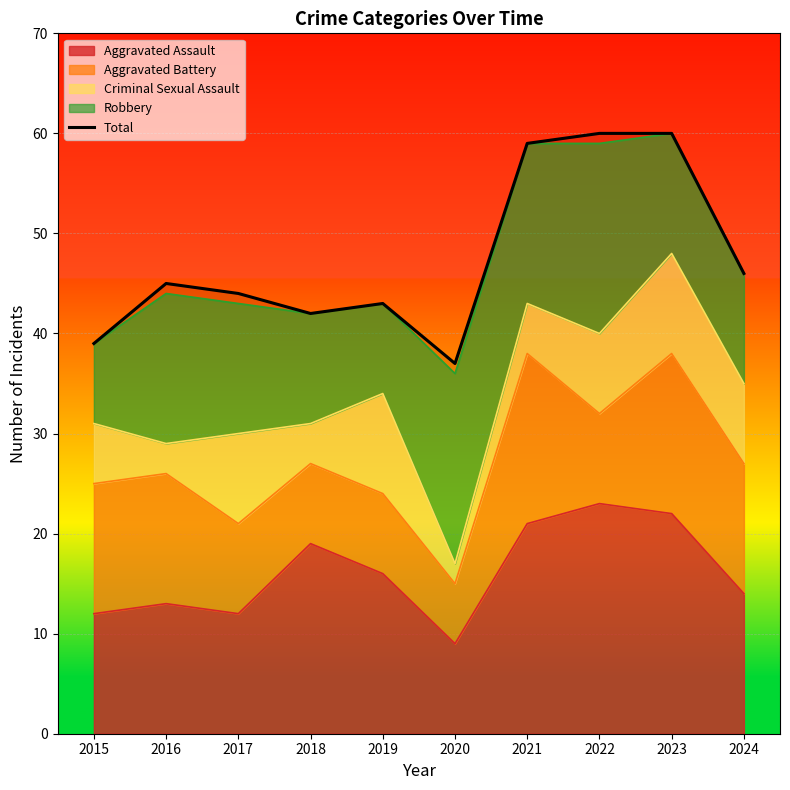

How many lines are shown in the chart?

1